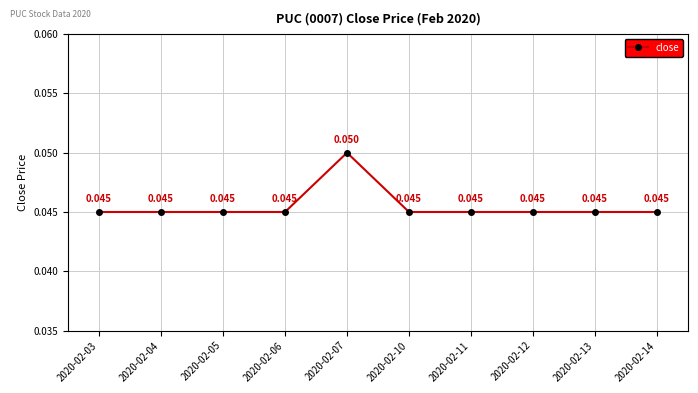

True or false: the data has more than 2 interior local peaks.

False